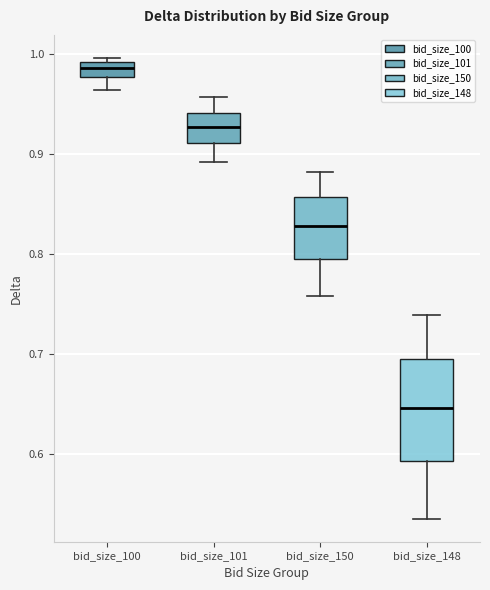

Where does the upper whisker of the box for bid_size_148 end on the y-axis? The values are not printed on the chart, so give them approximately, as read against the axis.

0.74